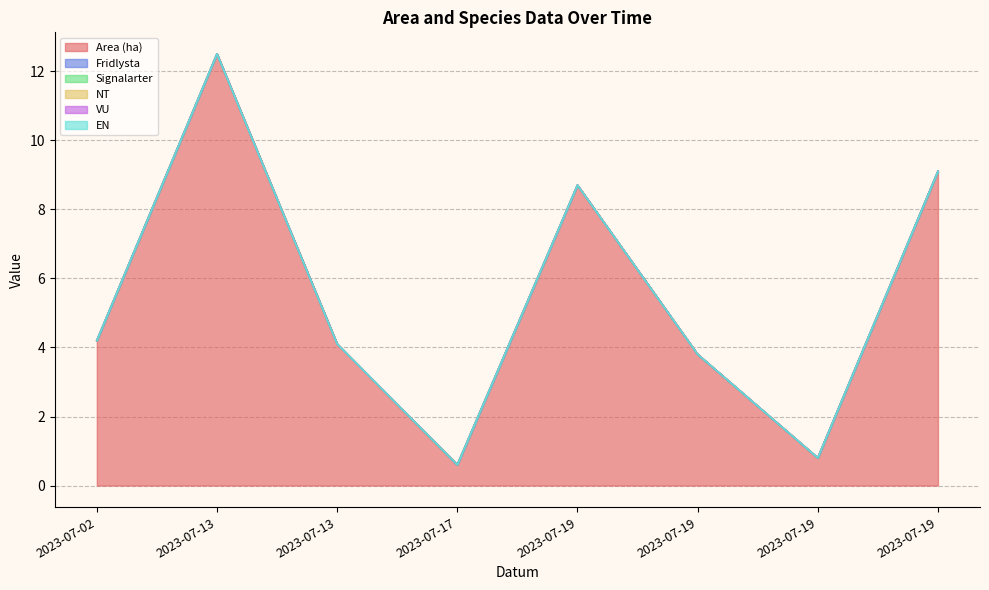

Reading left to right, transcribe all the data shown in this chart.

Area (ha): 2023-07-02=4.2	2023-07-13=12.5	2023-07-13=4.1	2023-07-17=0.6	2023-07-19=8.7	2023-07-19=3.8	2023-07-19=0.8	2023-07-19=9.1
Fridlysta: 2023-07-02=0.0	2023-07-13=0.0	2023-07-13=0.0	2023-07-17=0.0	2023-07-19=0.0	2023-07-19=0.0	2023-07-19=0.0	2023-07-19=0.0
Signalarter: 2023-07-02=0.0	2023-07-13=0.0	2023-07-13=0.0	2023-07-17=0.0	2023-07-19=0.0	2023-07-19=0.0	2023-07-19=0.0	2023-07-19=0.0
NT: 2023-07-02=0.0	2023-07-13=0.0	2023-07-13=0.0	2023-07-17=0.0	2023-07-19=0.0	2023-07-19=0.0	2023-07-19=0.0	2023-07-19=0.0
VU: 2023-07-02=0.0	2023-07-13=0.0	2023-07-13=0.0	2023-07-17=0.0	2023-07-19=0.0	2023-07-19=0.0	2023-07-19=0.0	2023-07-19=0.0
EN: 2023-07-02=0.0	2023-07-13=0.0	2023-07-13=0.0	2023-07-17=0.0	2023-07-19=0.0	2023-07-19=0.0	2023-07-19=0.0	2023-07-19=0.0